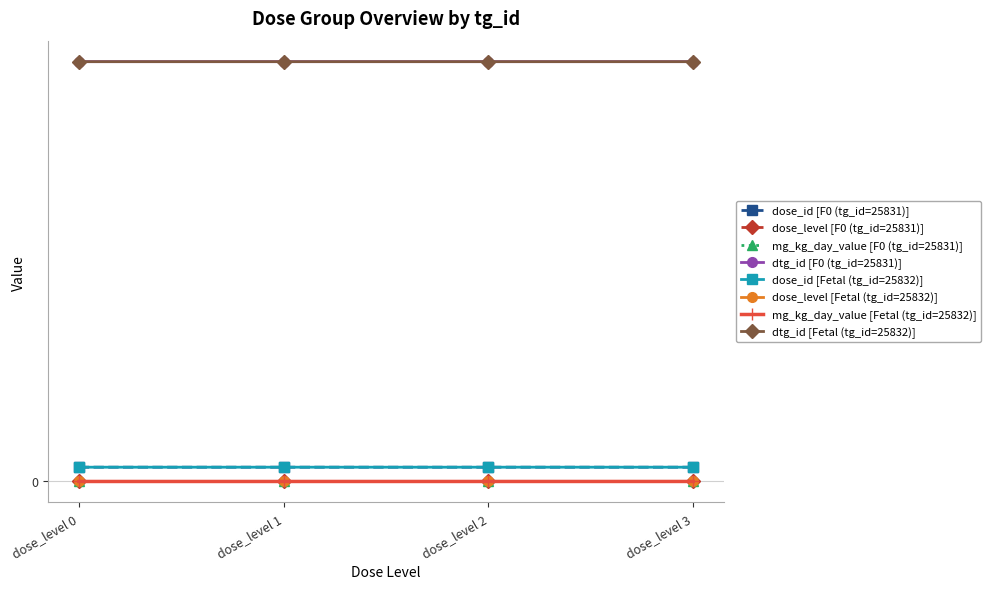

Which series has the largest total across all categories?

dtg_id